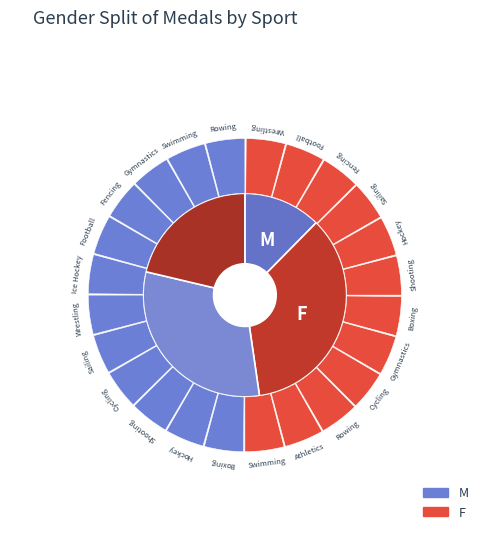

Does Row 5 account for over 50% of the chart?

No